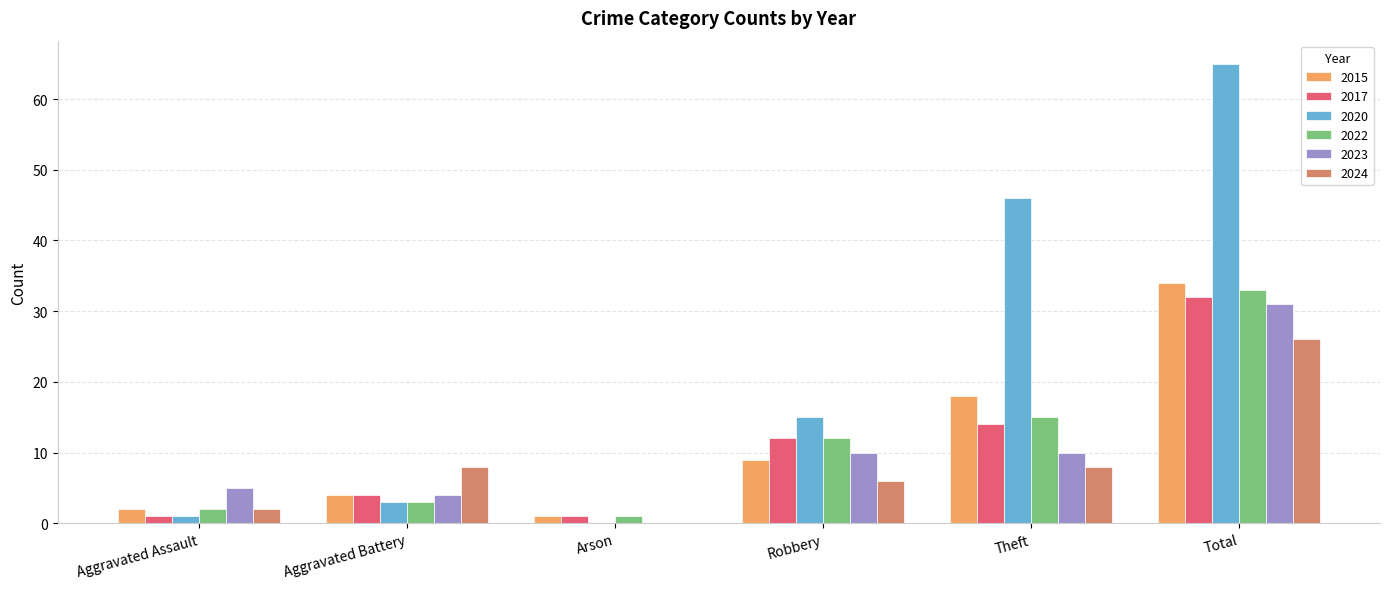

Where is 2022 nearest to the value 17?

Theft